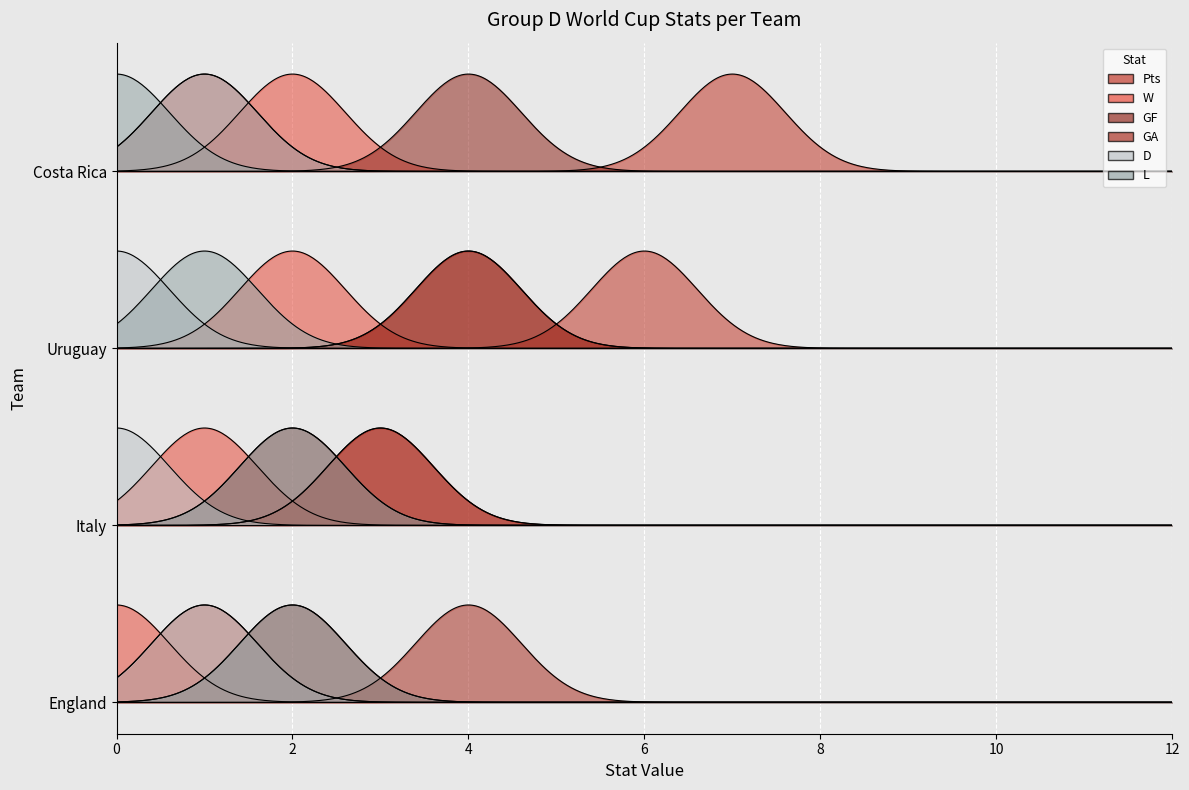

How many values in D are above zero?

2